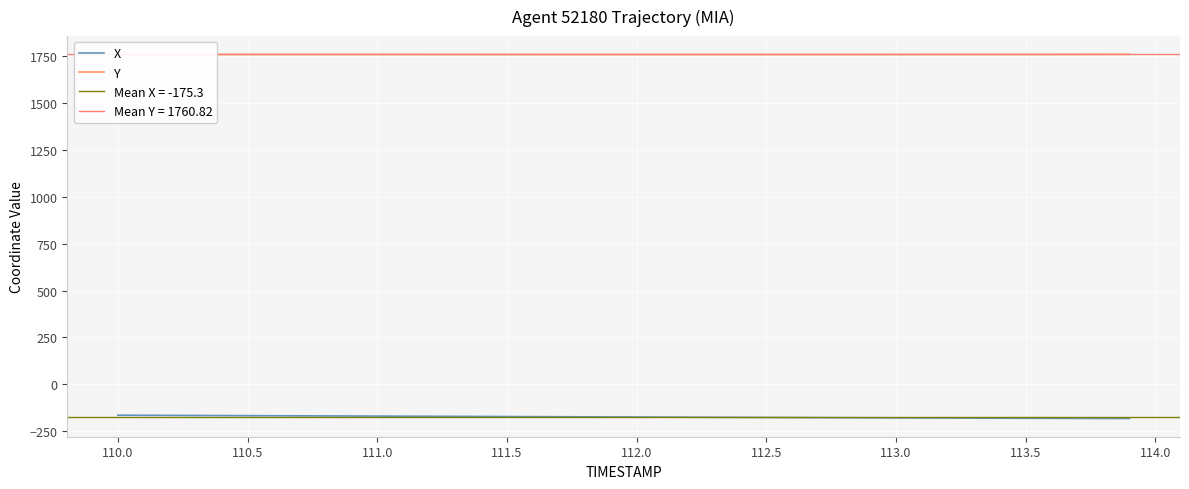

What is the minimum value for Y?

1760.5